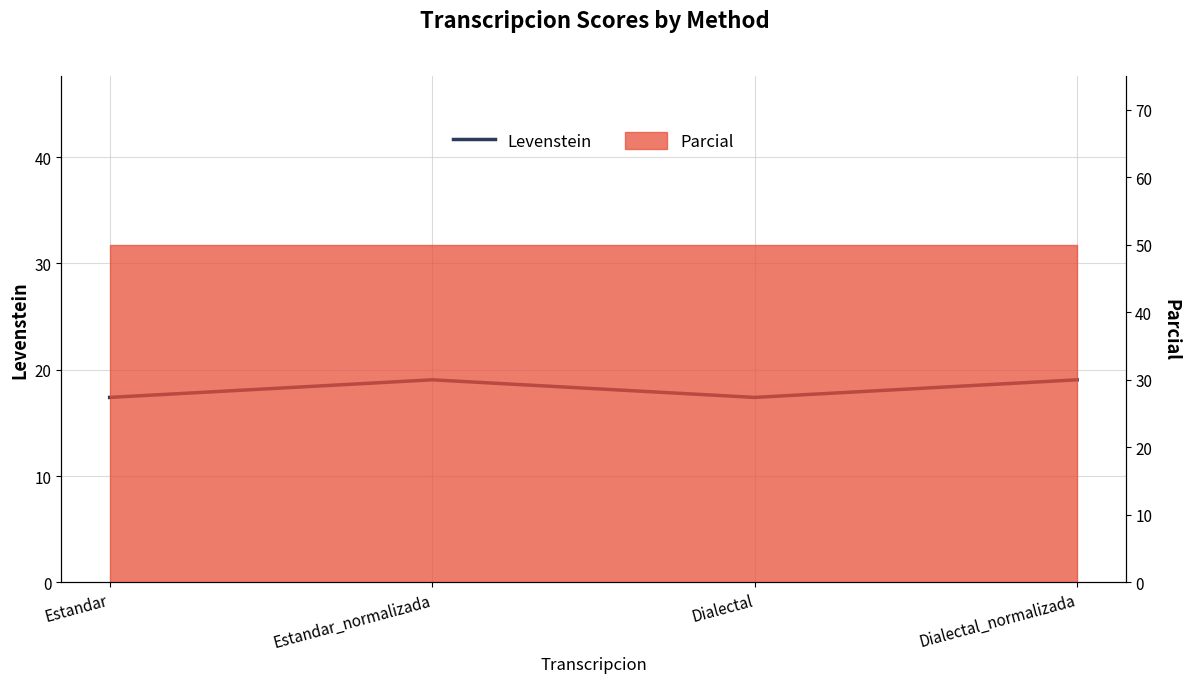

Approximately how many times larger is the value at Dialectal_normalizada compared to Estandar?

1.1